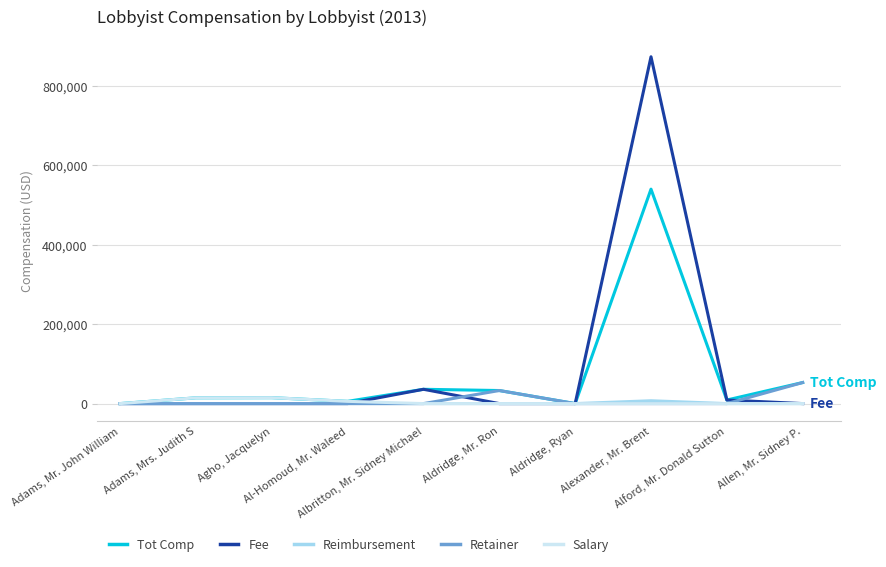

At which category is the sum across all series the highest?

Alexander, Mr. Brent